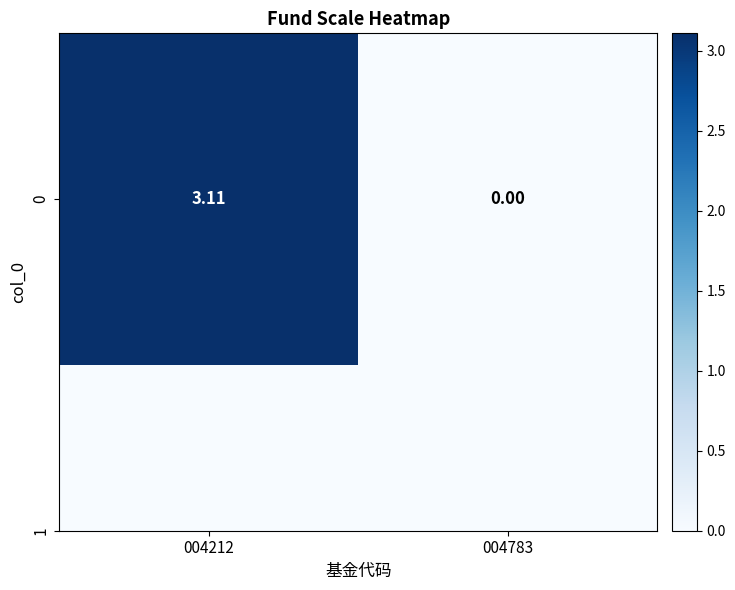

At which label is the value closest to 1?

004783